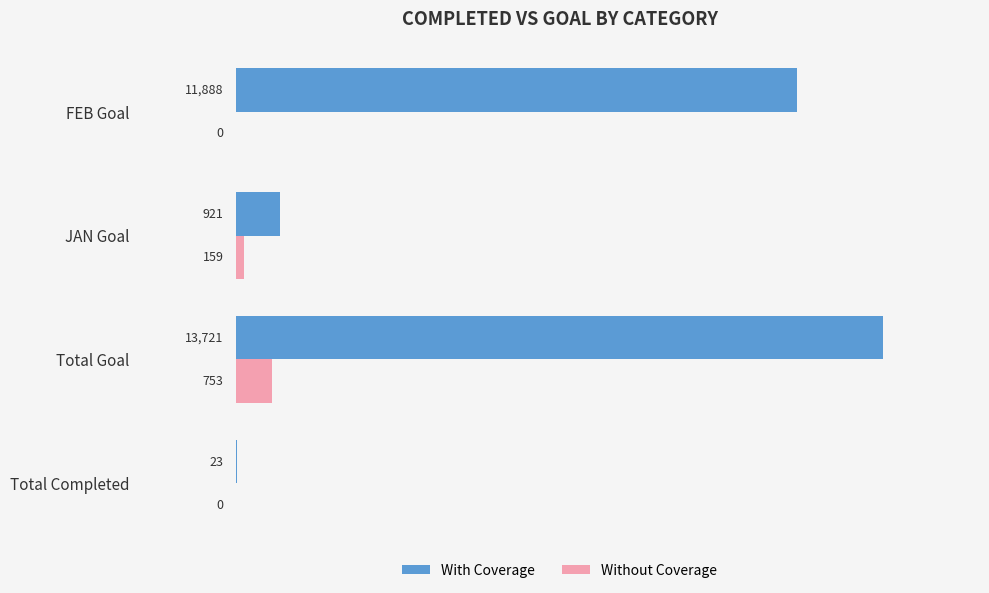

Which category has the highest value in the With Coverage series?

Total Goal